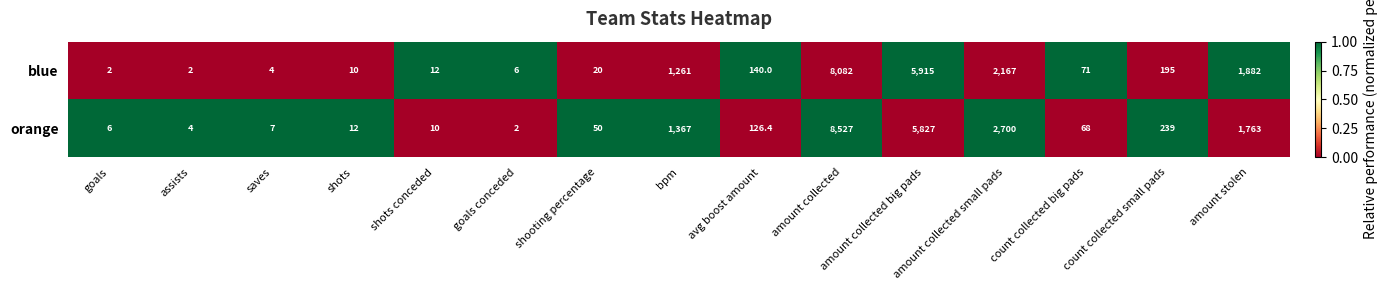

At which category is the sum across all series the highest?

amount collected